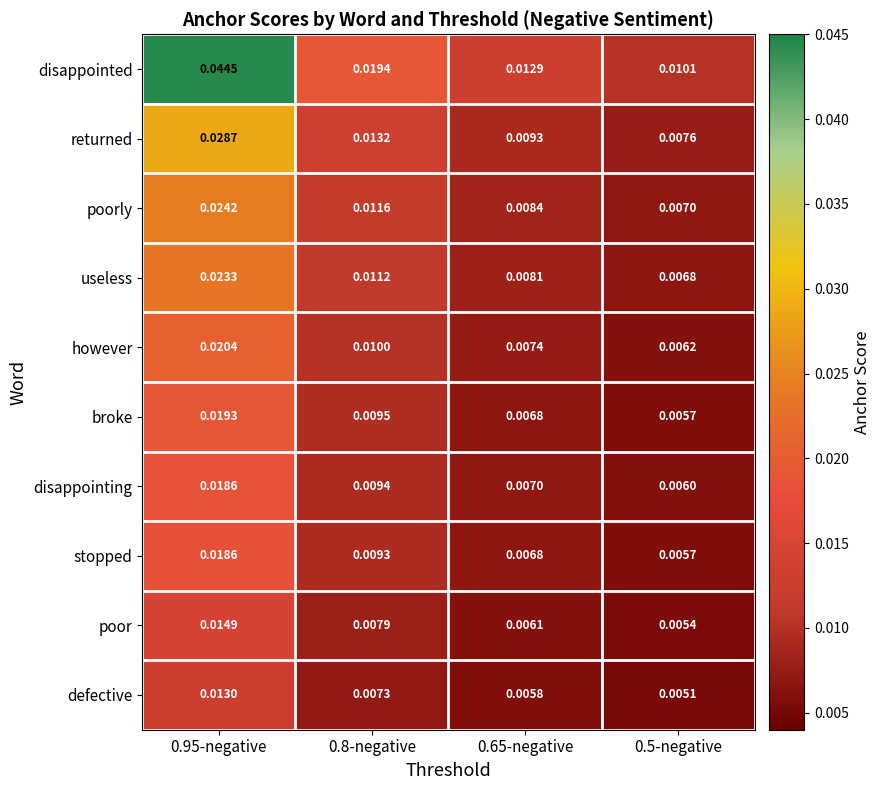

Which series has the widest spread of values?

disappointed